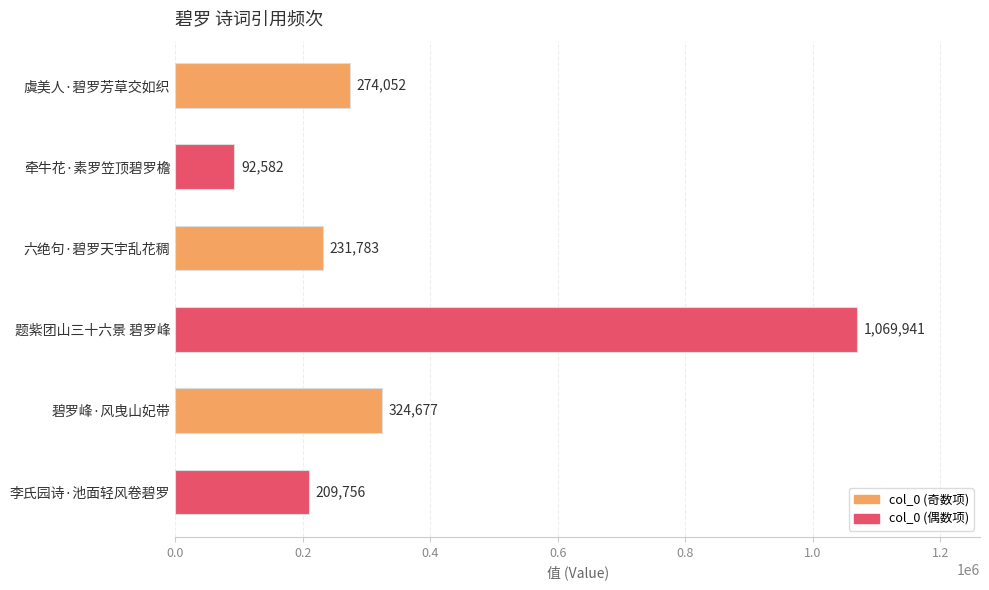

What is the change in value from 牵牛花·素罗笠顶碧罗檐 to 六绝句·碧罗天宇乱花稠?

+139201